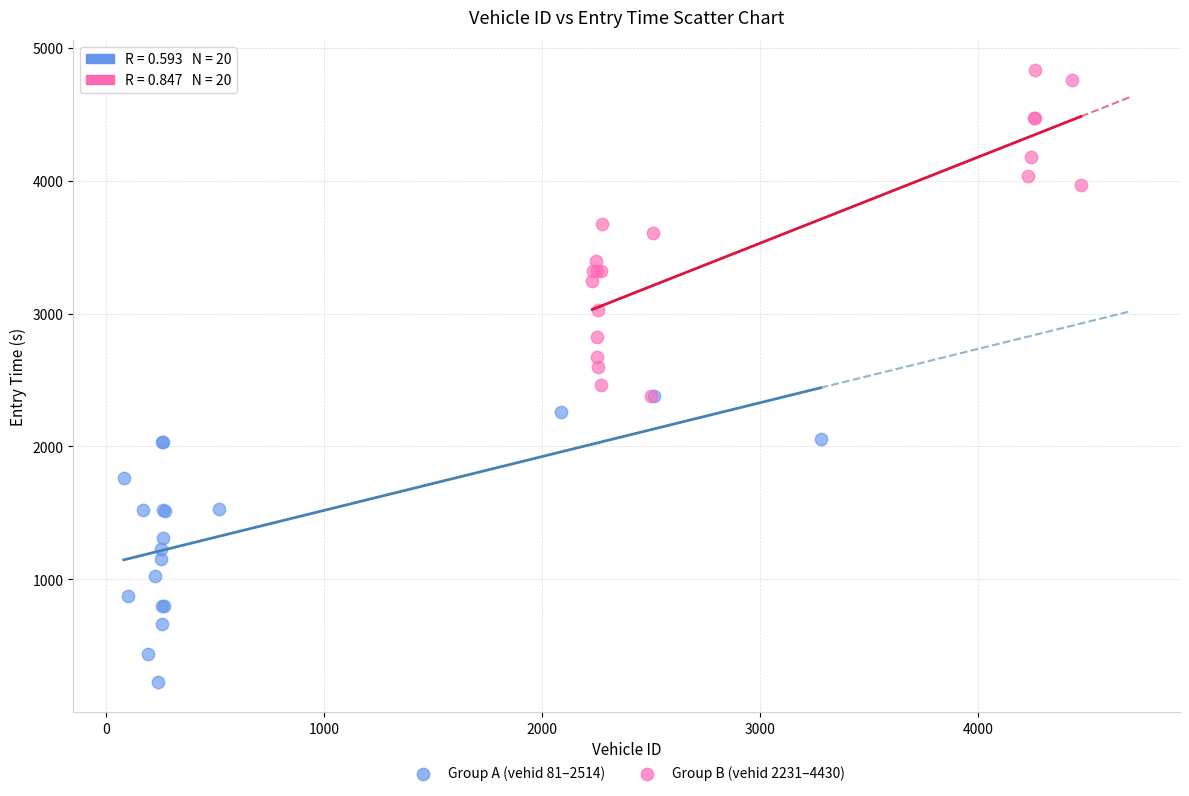

Which series reaches the minimum Y coordinate?

Group A (vehid 81–2514)